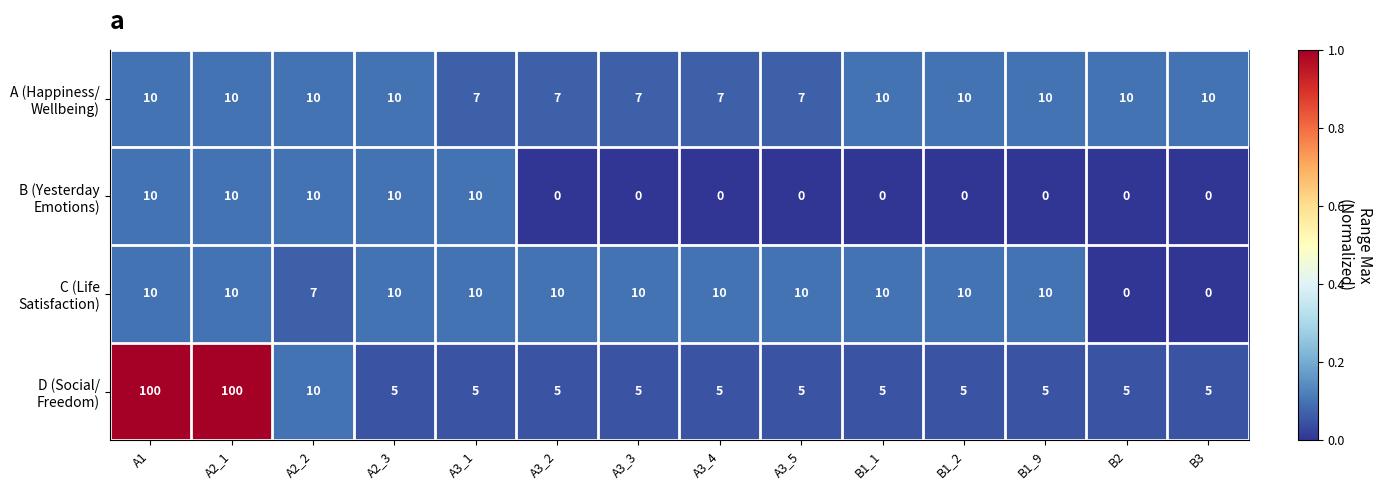

What is the maximum value shown in the chart?

100